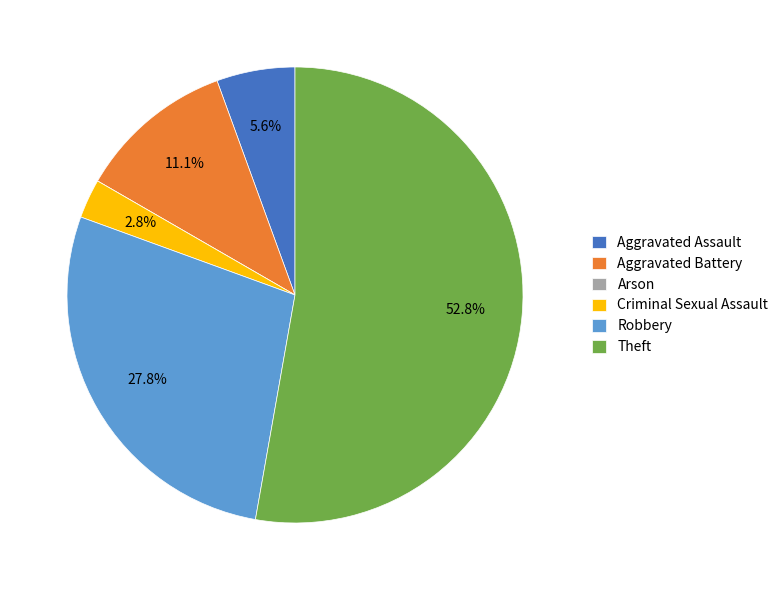

What percentage is the Theft slice, to the nearest percent?

53%